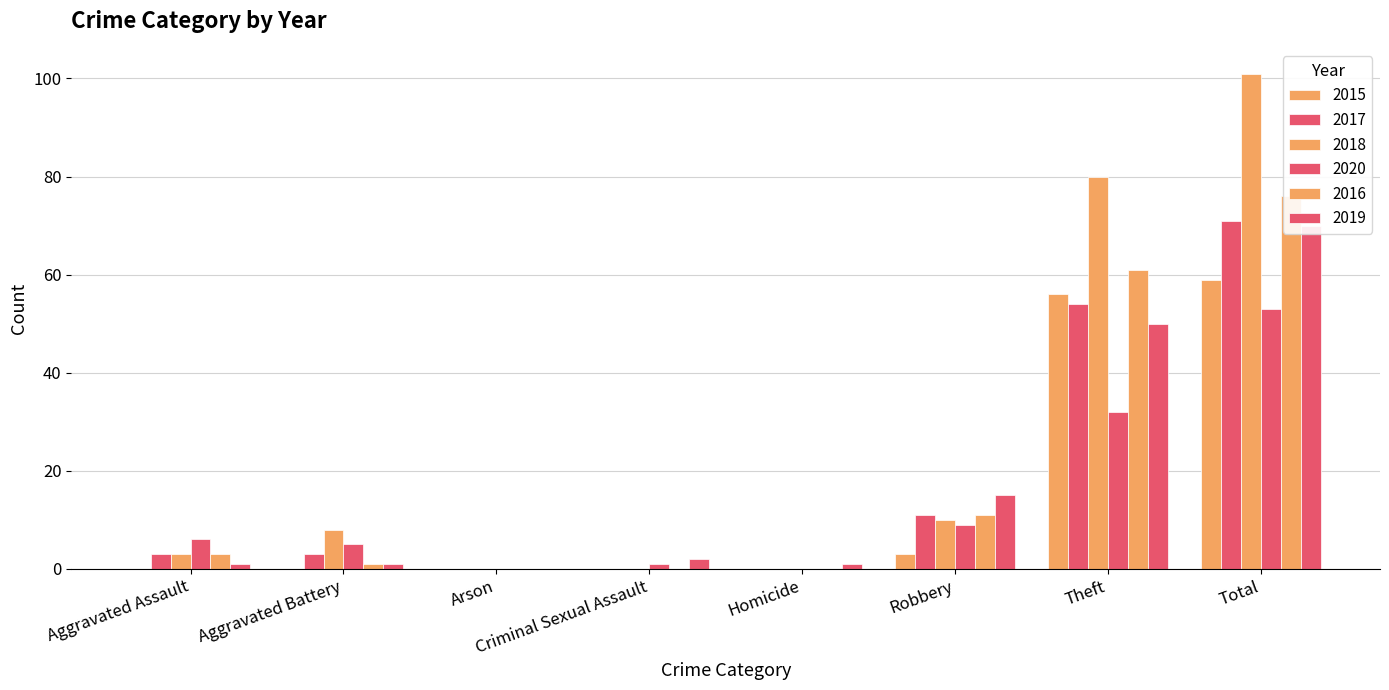

How many bars are there in total?

48